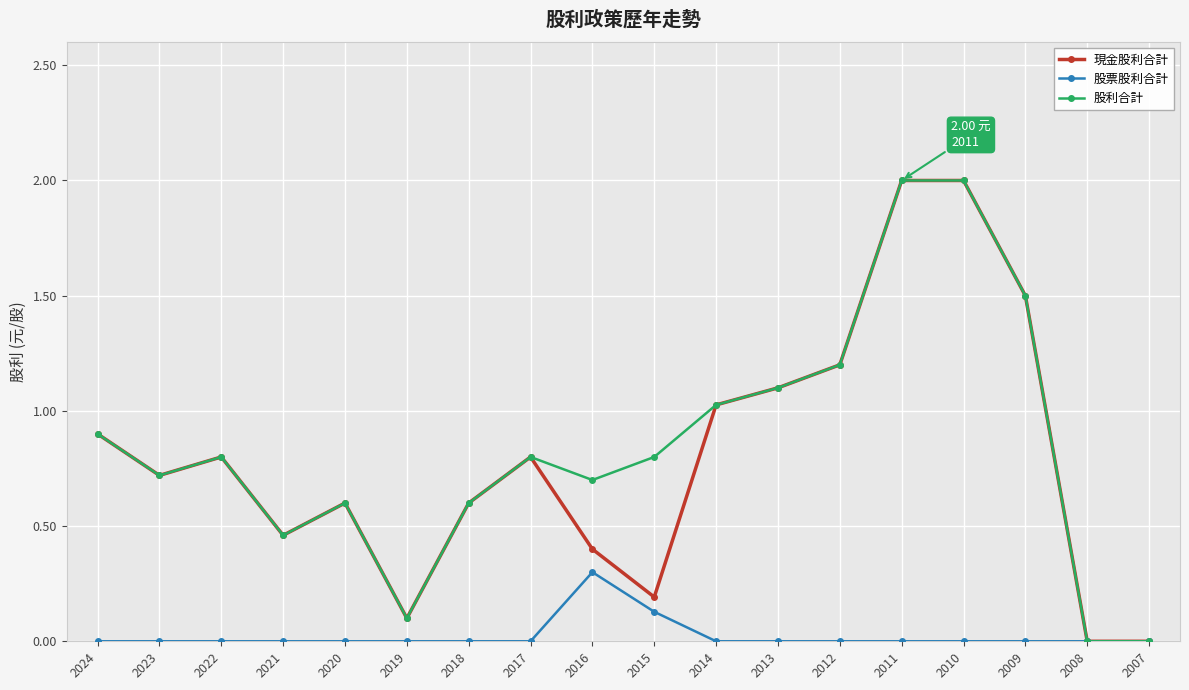

Is this an area chart (filled region under the line)?

No